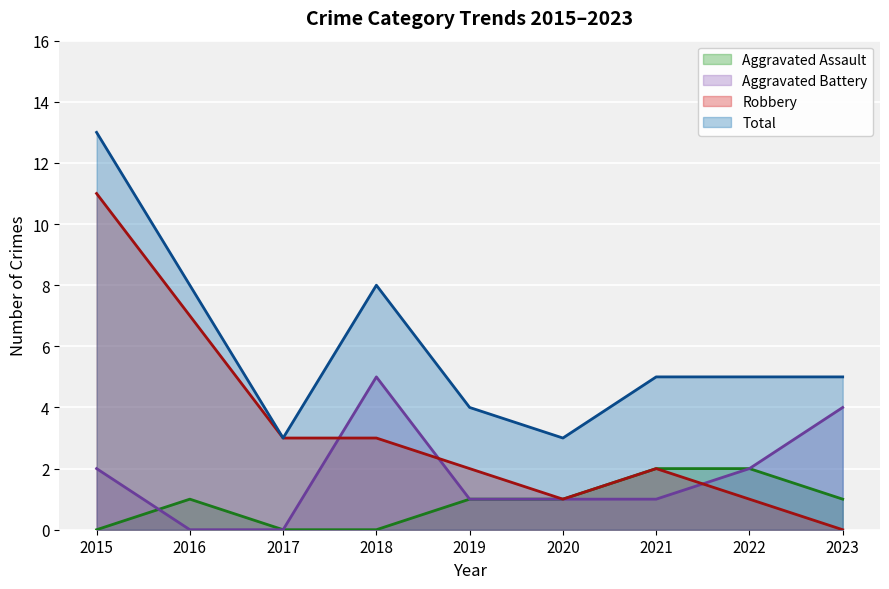

The Aggravated Assault series shows 1 at 2019. True or false?

True